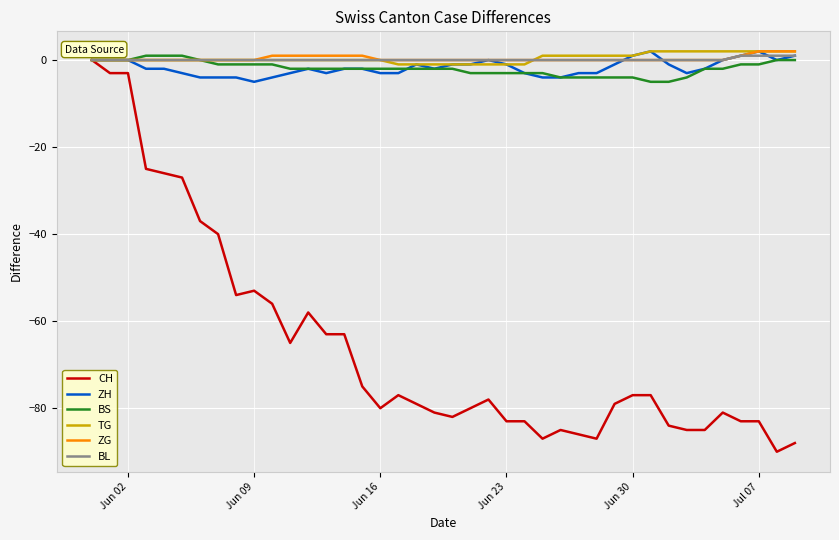

Which series has the widest spread of values?

CH